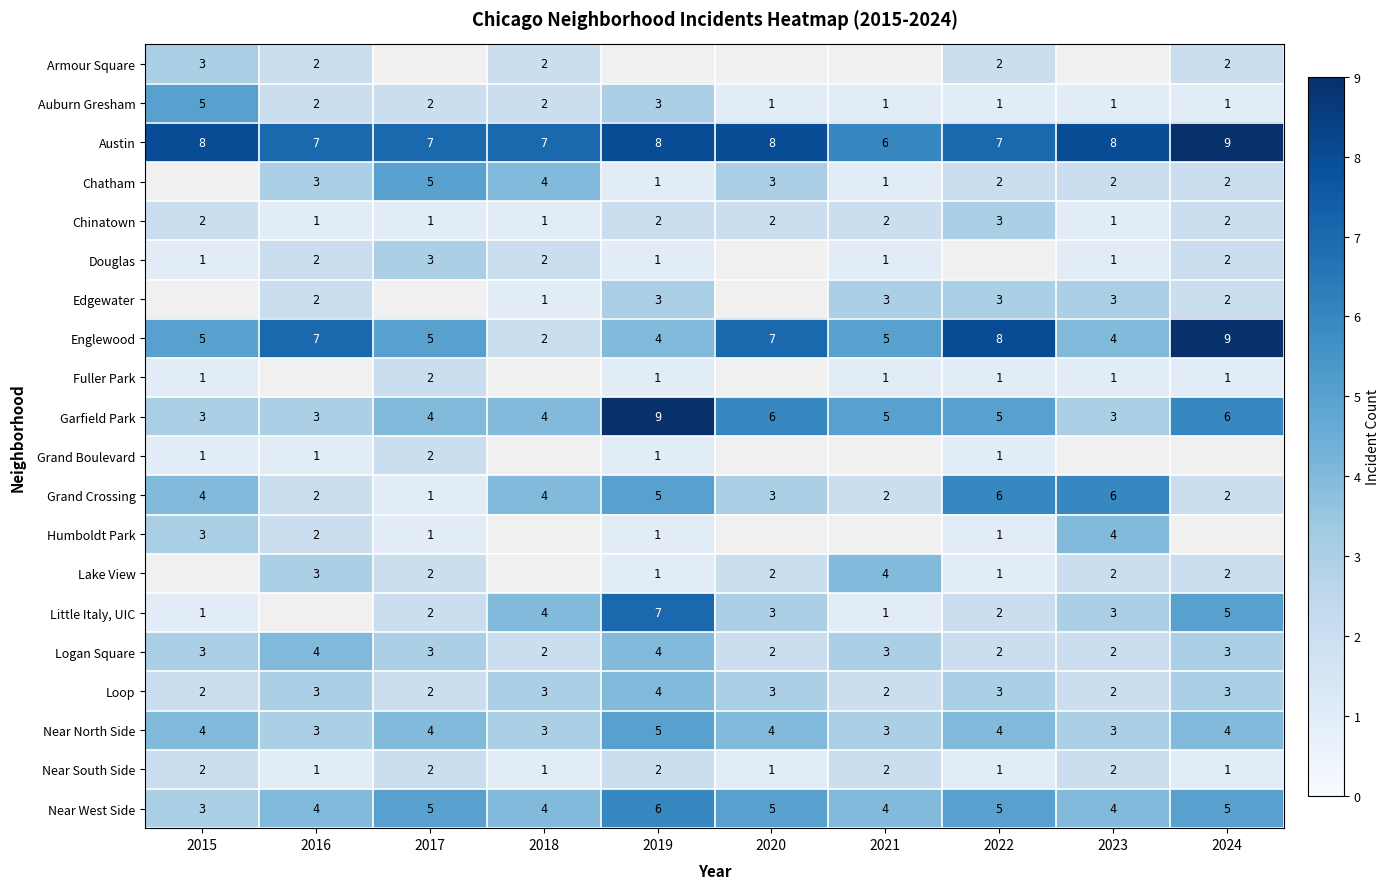

How many Logan Square values are between 2 and 3?

8